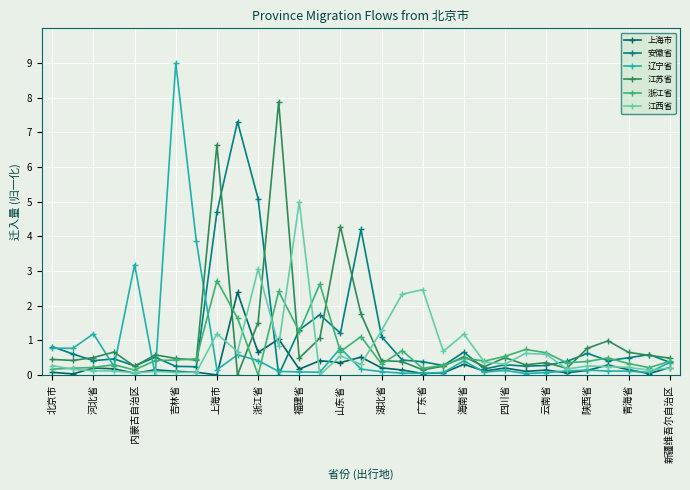

Does the chart display data point markers on the line(s)?

Yes